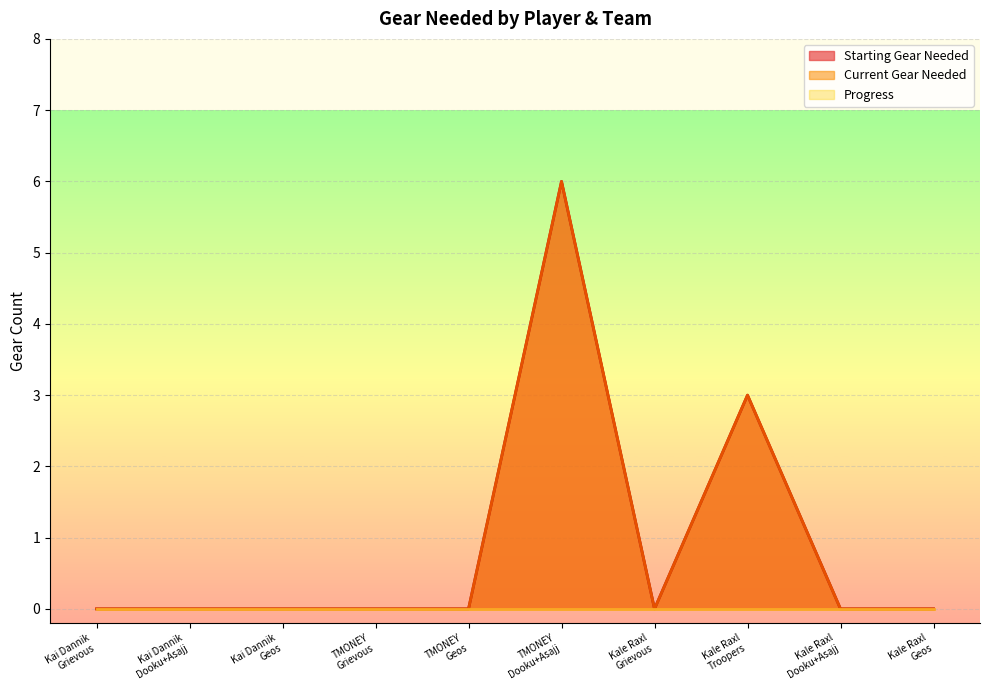

What is the difference between the second highest and minimum values in the Starting Gear Needed series?

3